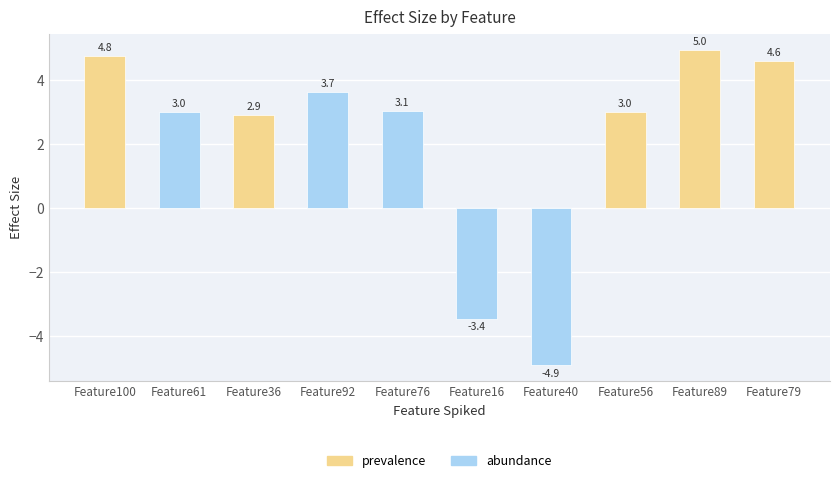

What is the difference between the maximum and minimum values?

9.9